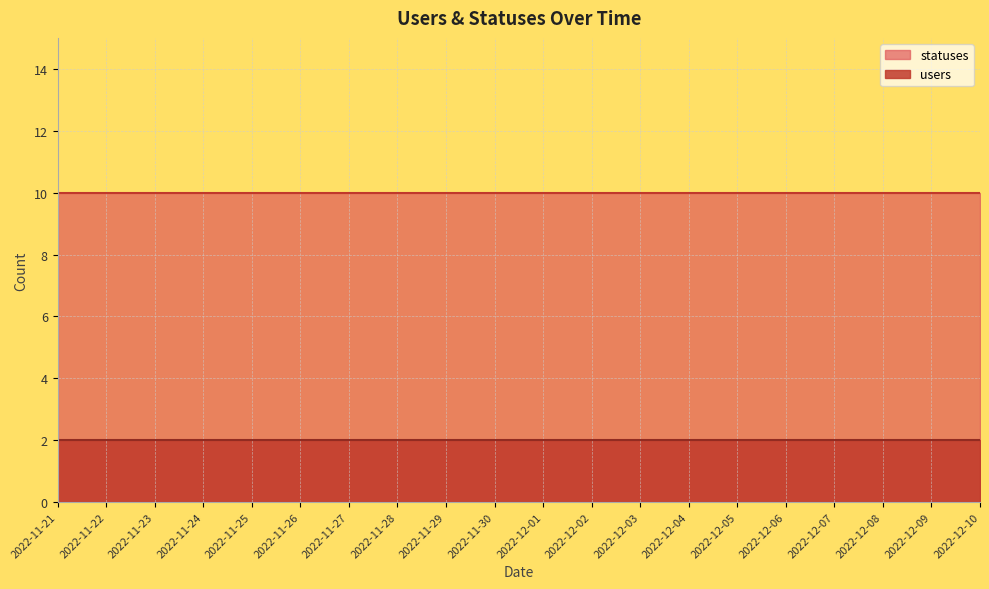

The users series shows 3 at 2022-11-21. True or false?

False